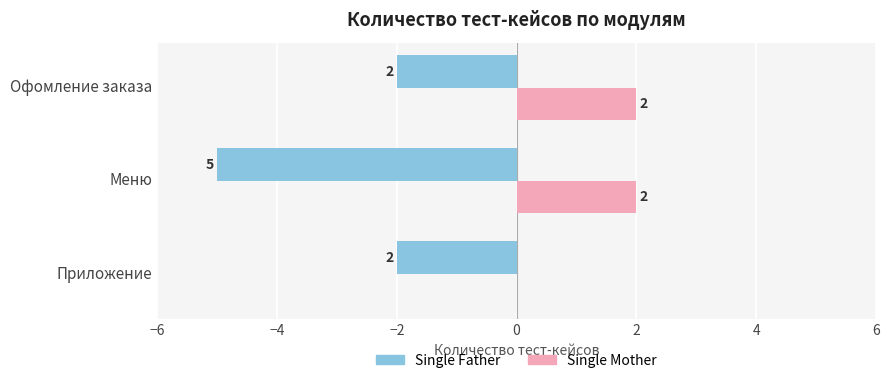

Which series changed the most between Приложение and Офомление заказа?

Single Mother